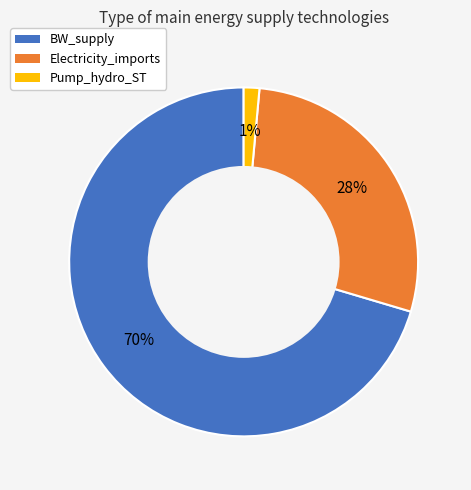

Which category has the biggest portion of the pie?

BW_supply